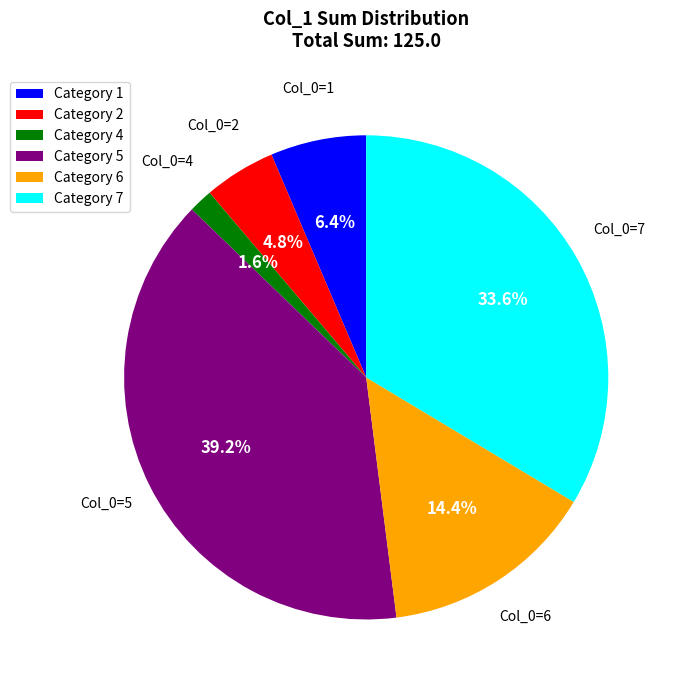

What is the total percentage of Category 5 and Category 7?

72.8%